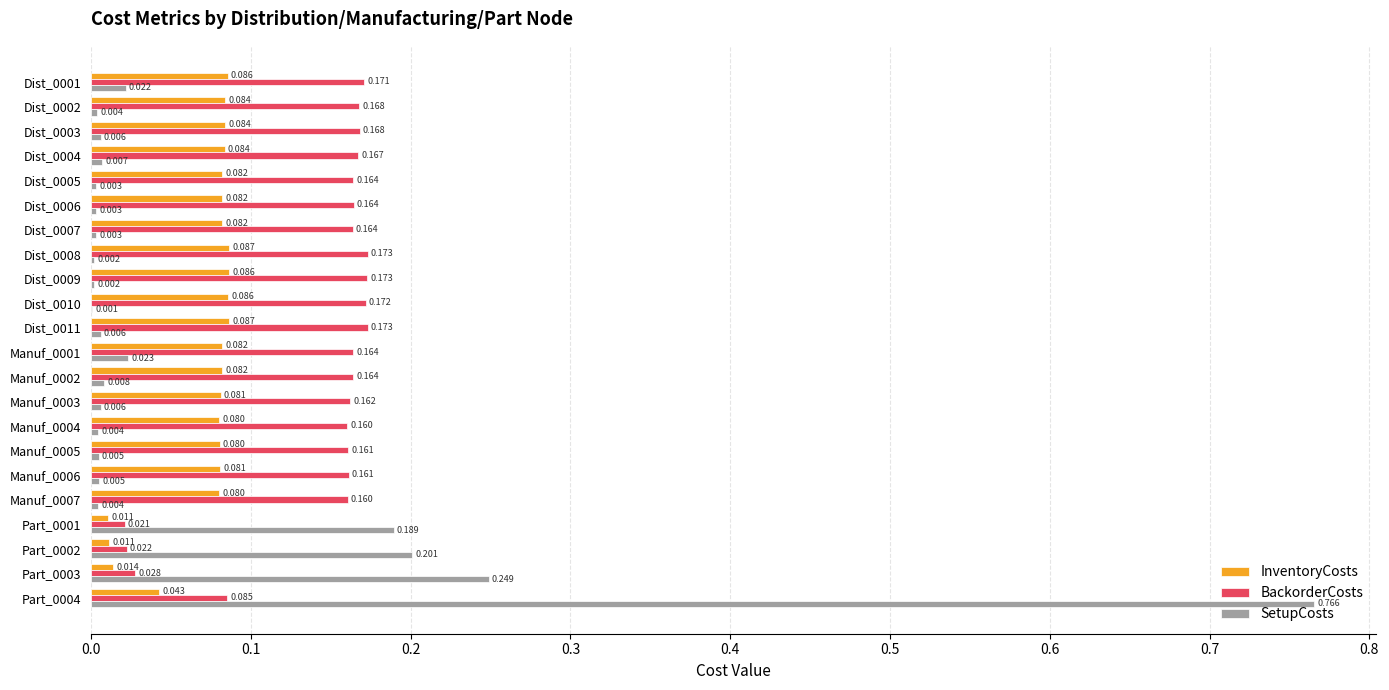

Between Part_0002 and Part_0004, which series saw the biggest shift?

SetupCosts